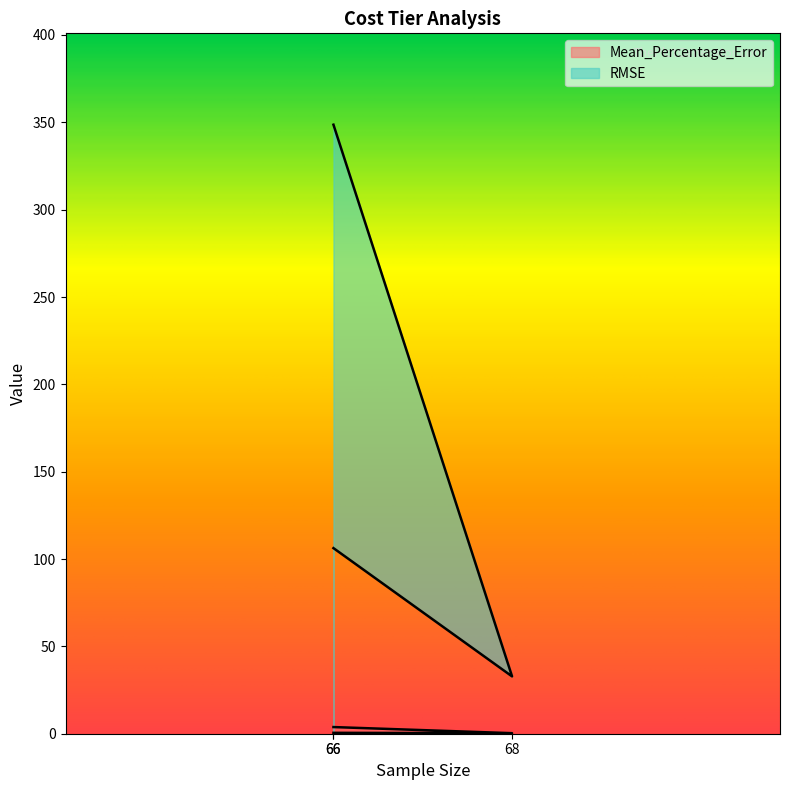

Which series changed the most between 66 and 68?

RMSE